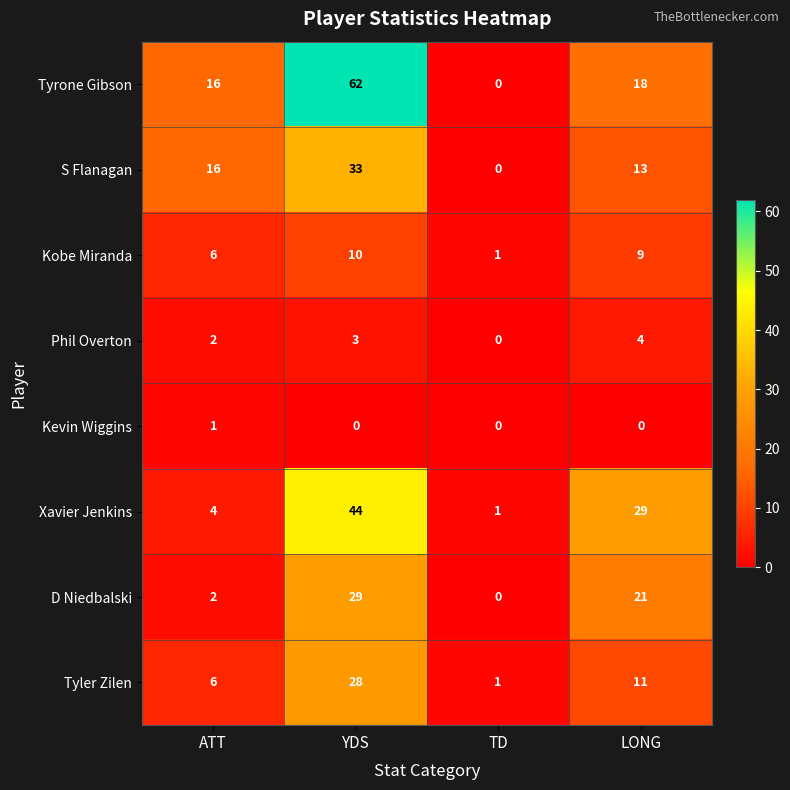

What is the greatest value displayed?

62